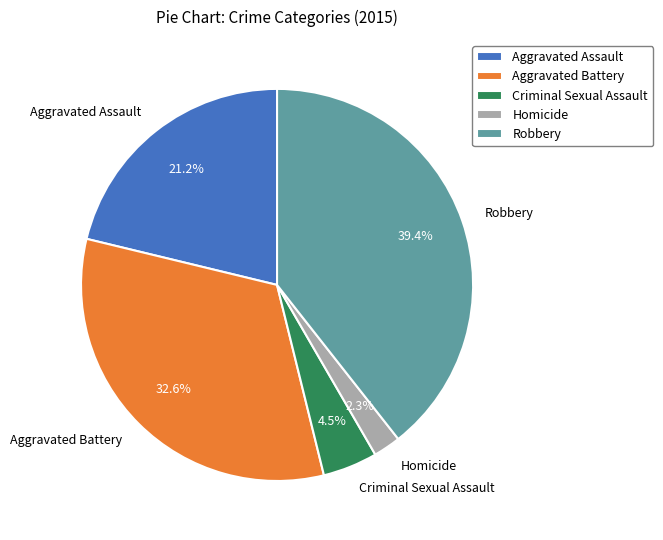

To the nearest percent, what is the combined percentage of Homicide and Aggravated Battery?

35%